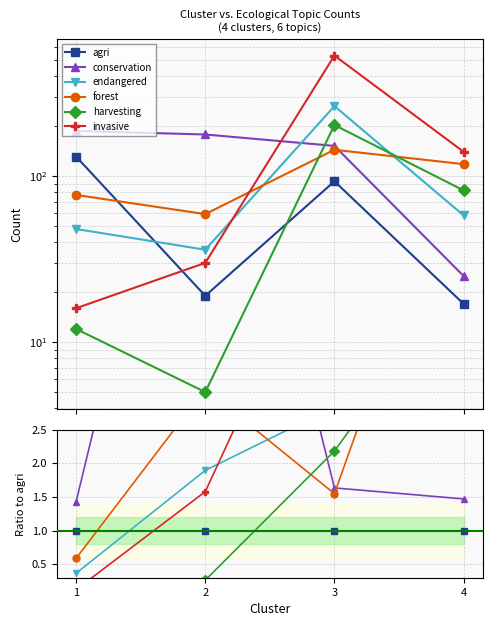

Reading left to right, transcribe all the data shown in this chart.

agri: 1.0	1.0	1.0	1.0
conservation: 1.4	9.4	1.6	1.5
endangered: 0.4	1.9	2.8	3.4
forest: 0.6	3.1	1.5	6.9
harvesting: 0.1	0.3	2.2	4.8
invasive: 0.1	1.6	5.7	8.2